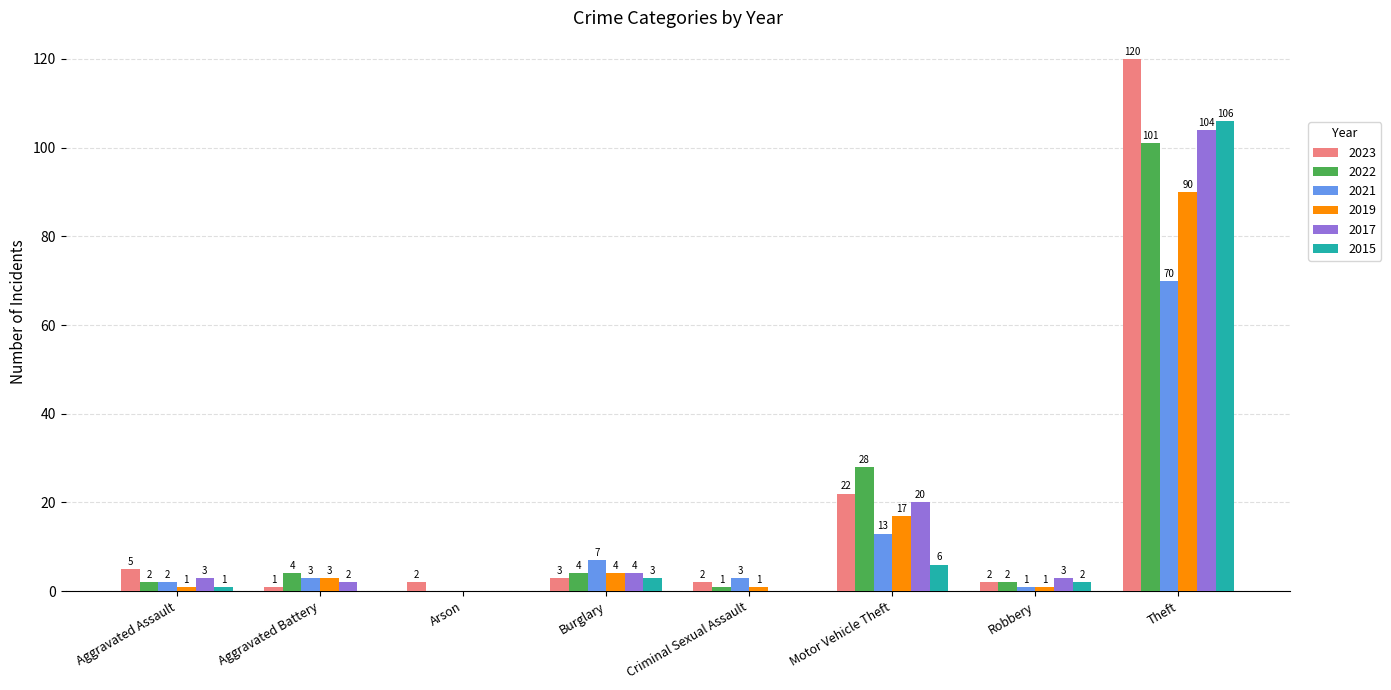

How many distinct data groups are displayed?

6